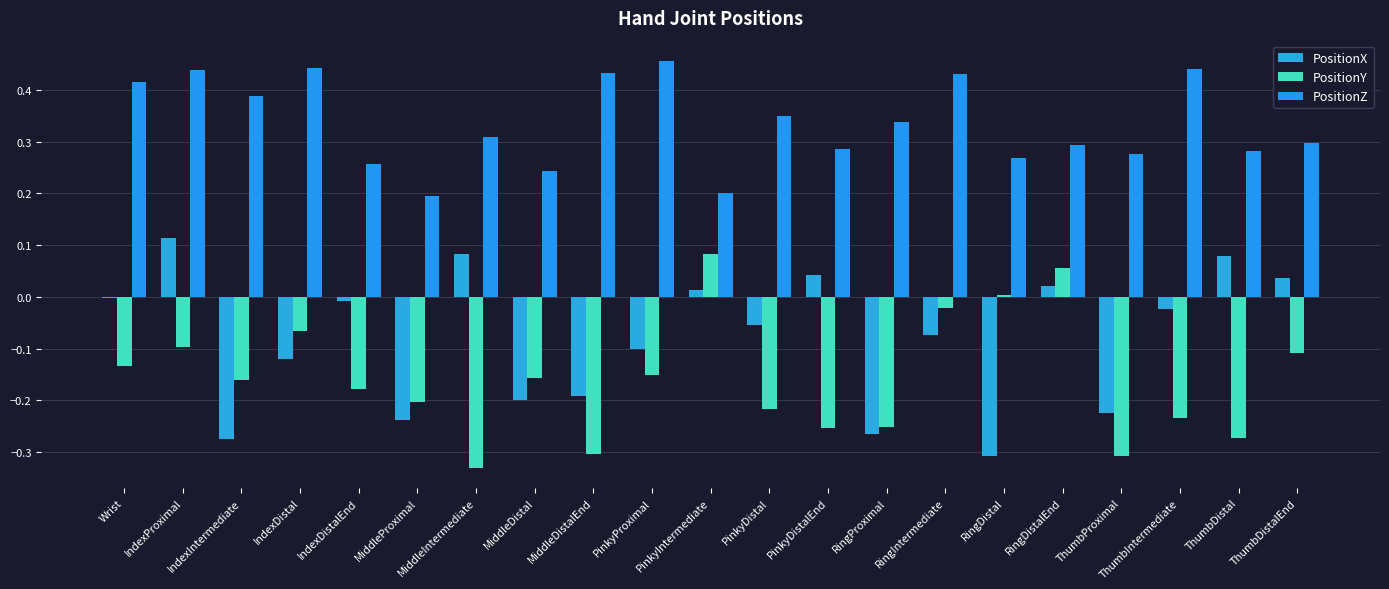

Reading right to left, what are all the values shown in this chart?

PositionX: ThumbDistalEnd=0.0	ThumbDistal=0.1	ThumbIntermediate=-0.0	ThumbProximal=-0.2	RingDistalEnd=0.0	RingDistal=-0.3	RingIntermediate=-0.1	RingProximal=-0.3	PinkyDistalEnd=0.0	PinkyDistal=-0.1	PinkyIntermediate=0.0	PinkyProximal=-0.1	MiddleDistalEnd=-0.2	MiddleDistal=-0.2	MiddleIntermediate=0.1	MiddleProximal=-0.2	IndexDistalEnd=-0.0	IndexDistal=-0.1	IndexIntermediate=-0.3	IndexProximal=0.1	Wrist=-0.0
PositionY: ThumbDistalEnd=-0.1	ThumbDistal=-0.3	ThumbIntermediate=-0.2	ThumbProximal=-0.3	RingDistalEnd=0.1	RingDistal=0.0	RingIntermediate=-0.0	RingProximal=-0.3	PinkyDistalEnd=-0.3	PinkyDistal=-0.2	PinkyIntermediate=0.1	PinkyProximal=-0.2	MiddleDistalEnd=-0.3	MiddleDistal=-0.2	MiddleIntermediate=-0.3	MiddleProximal=-0.2	IndexDistalEnd=-0.2	IndexDistal=-0.1	IndexIntermediate=-0.2	IndexProximal=-0.1	Wrist=-0.1
PositionZ: ThumbDistalEnd=0.3	ThumbDistal=0.3	ThumbIntermediate=0.4	ThumbProximal=0.3	RingDistalEnd=0.3	RingDistal=0.3	RingIntermediate=0.4	RingProximal=0.3	PinkyDistalEnd=0.3	PinkyDistal=0.4	PinkyIntermediate=0.2	PinkyProximal=0.5	MiddleDistalEnd=0.4	MiddleDistal=0.2	MiddleIntermediate=0.3	MiddleProximal=0.2	IndexDistalEnd=0.3	IndexDistal=0.4	IndexIntermediate=0.4	IndexProximal=0.4	Wrist=0.4